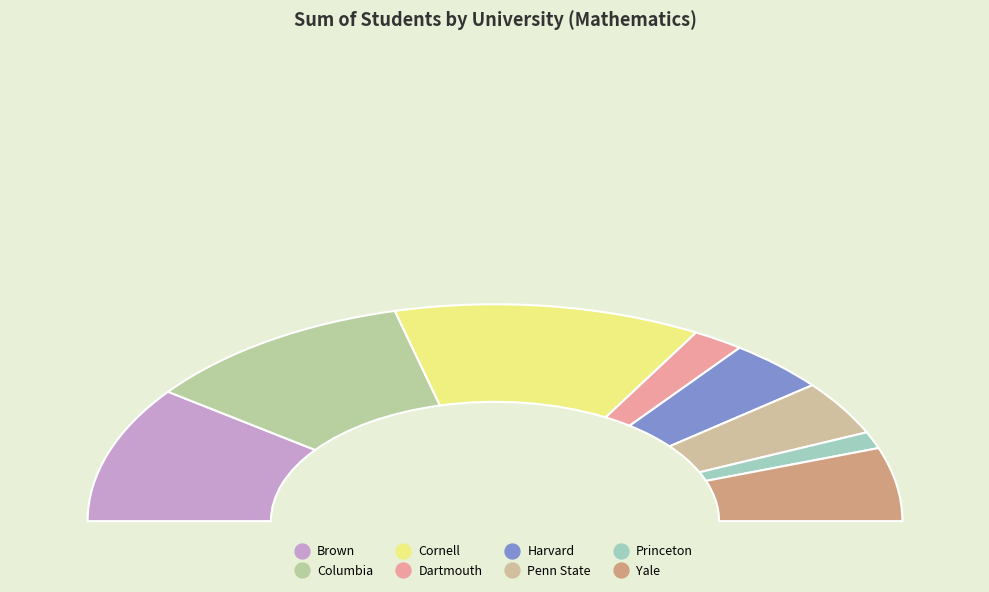

Rank the categories by value from lowest to highest.

Princeton, Dartmouth, Harvard, Penn State, Yale, Brown, Columbia, Cornell